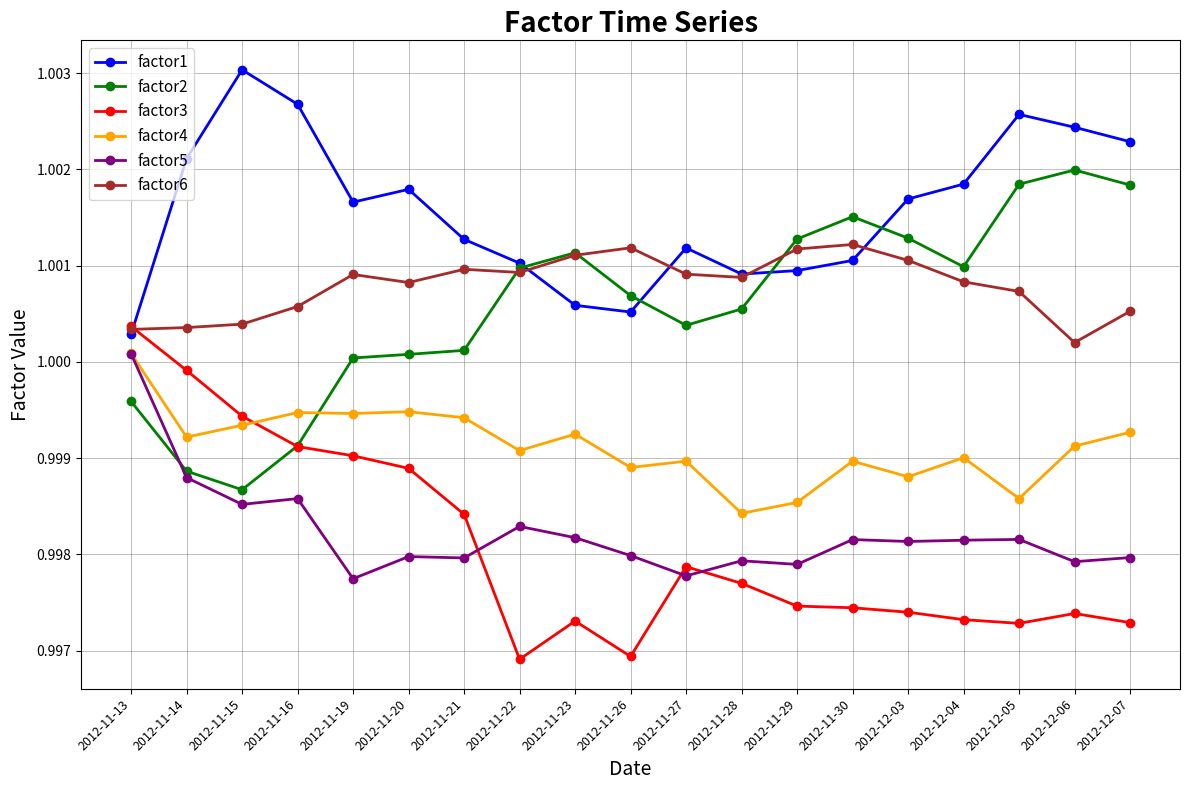

Which category has the highest value in the factor1 series?

2012-11-15